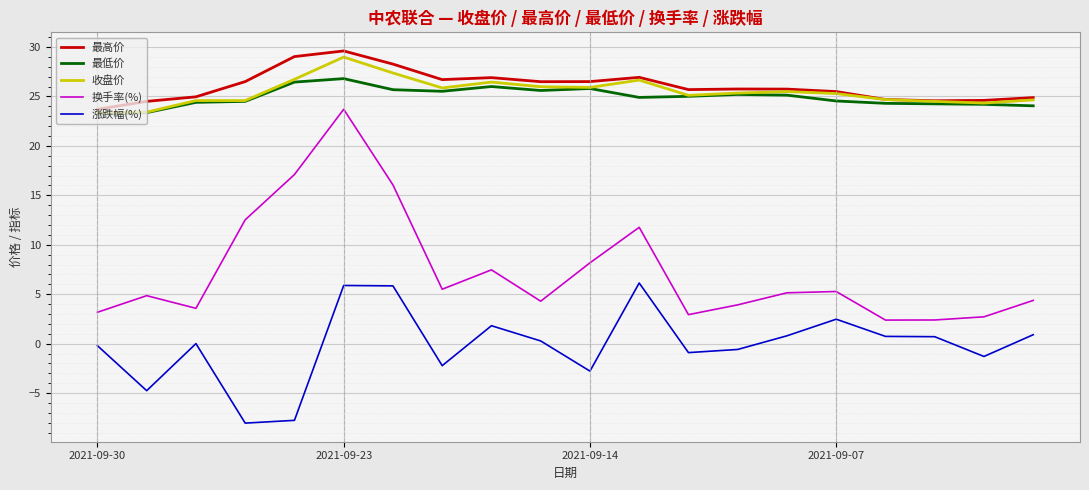

Is this an area chart (filled region under the line)?

No